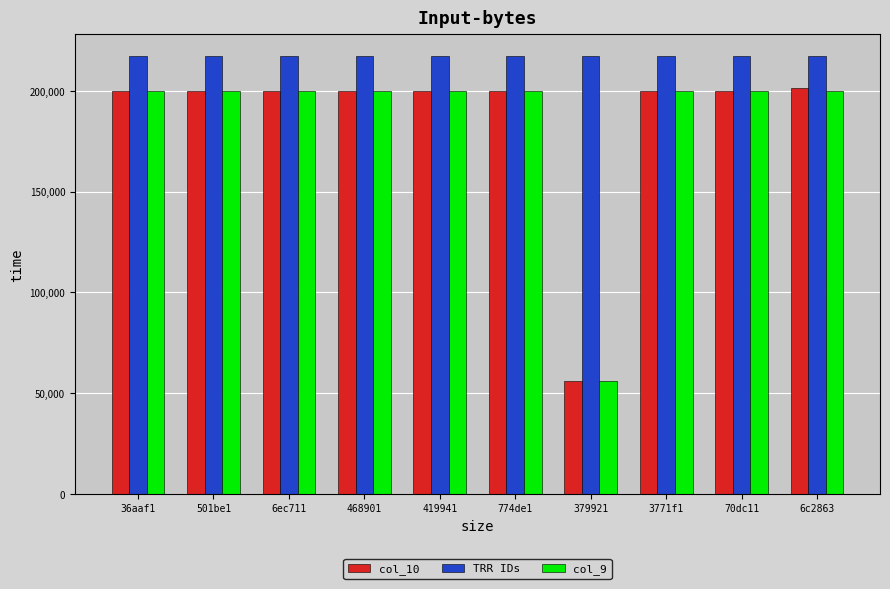

What is the label of the 7th bar from the right?

468901